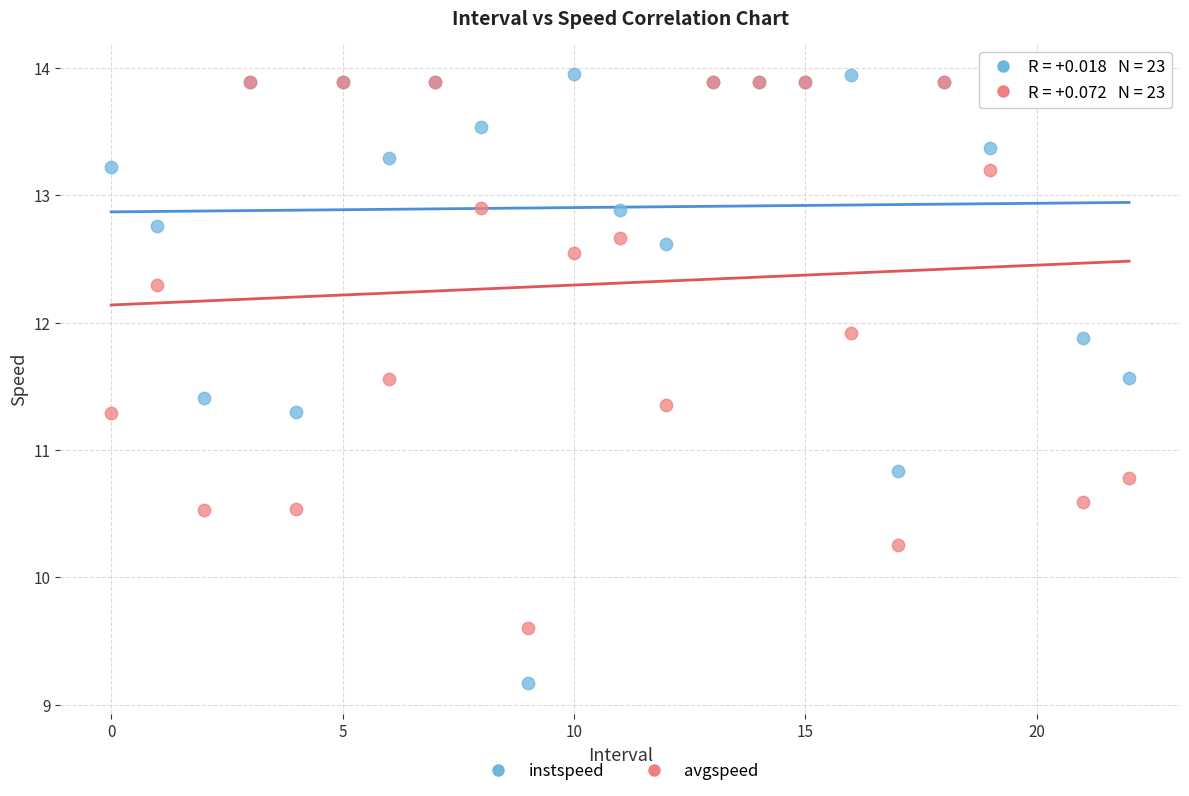

Which series contains the lowest Y value?

instspeed